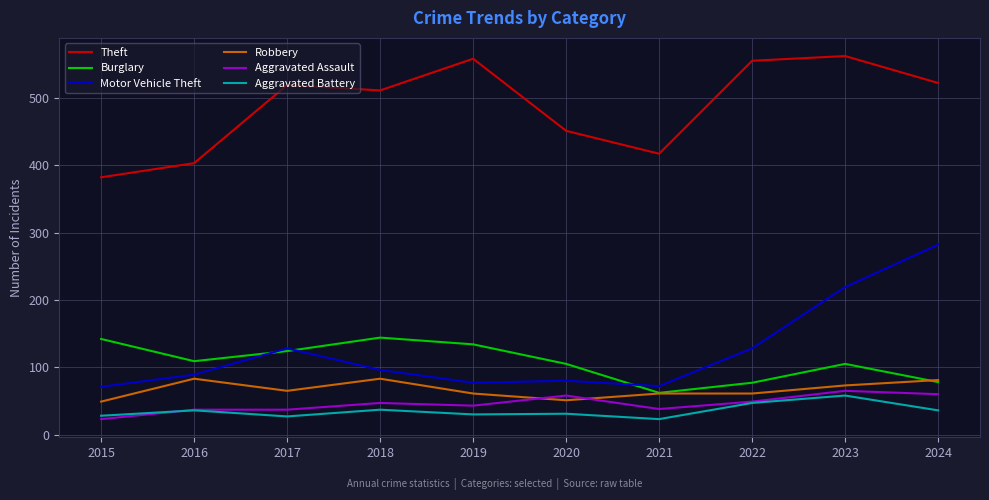

How many values in the Aggravated Battery series are below 36?

5